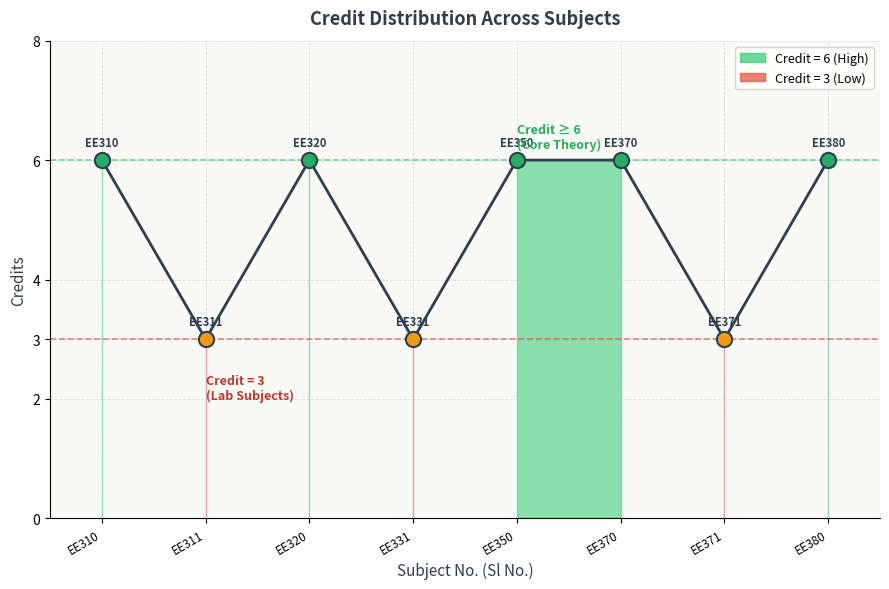

What is the ratio of the value at EE310 to the value at EE371?

2.0